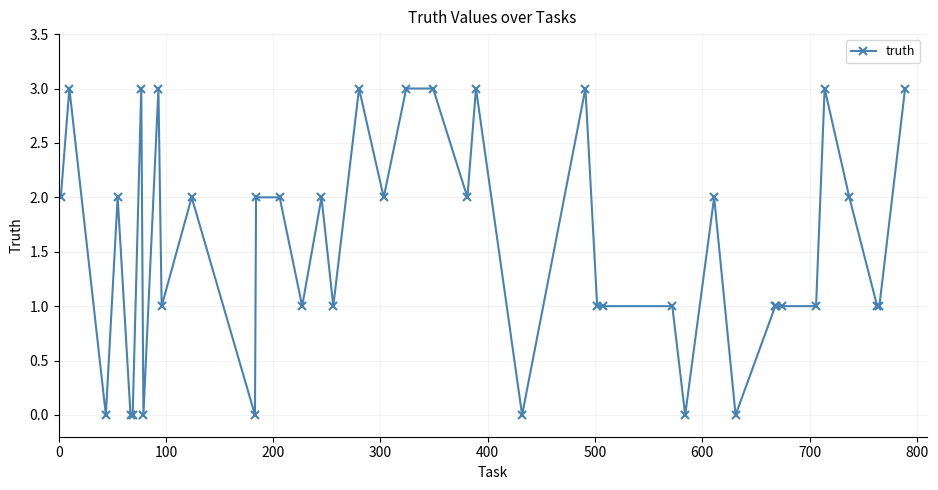

What is the greatest value displayed?

3